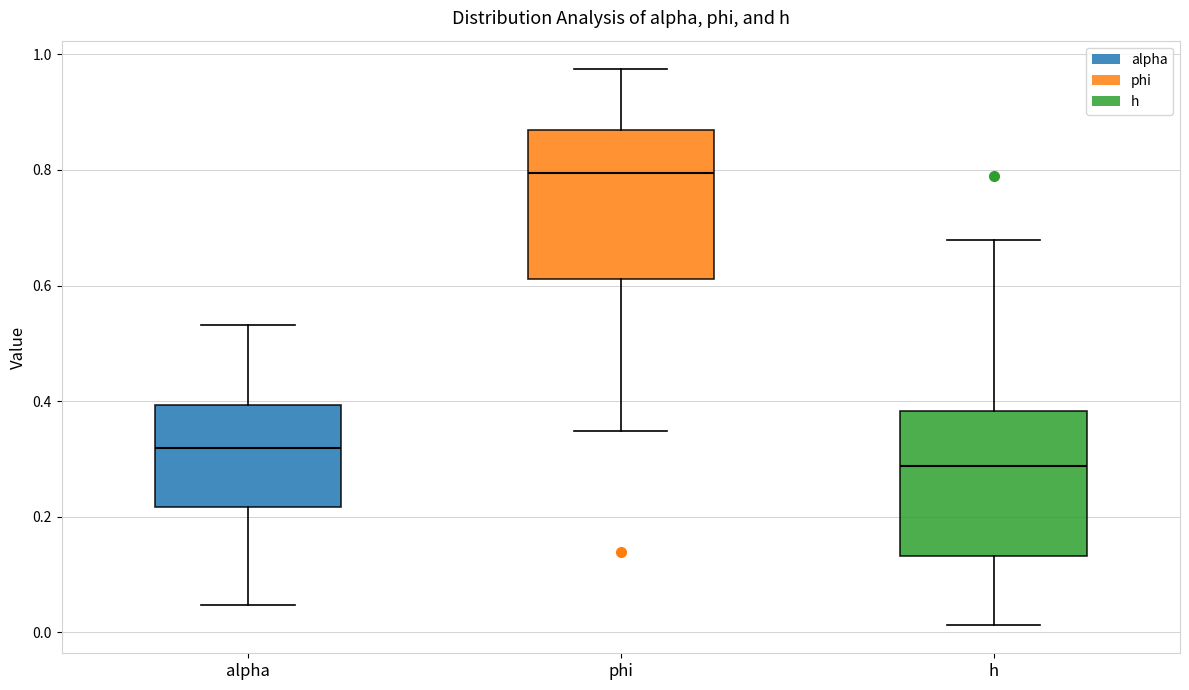

Which box has the highest median line?

phi